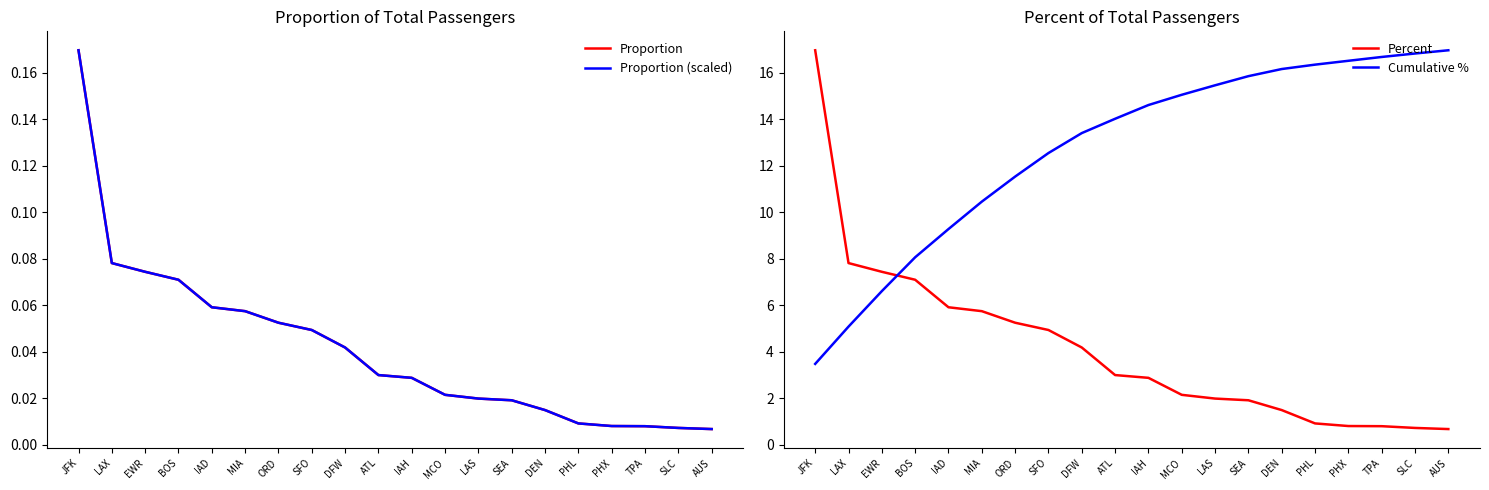

The Proportion (scaled) series shows 0.2 at JFK. True or false?

True